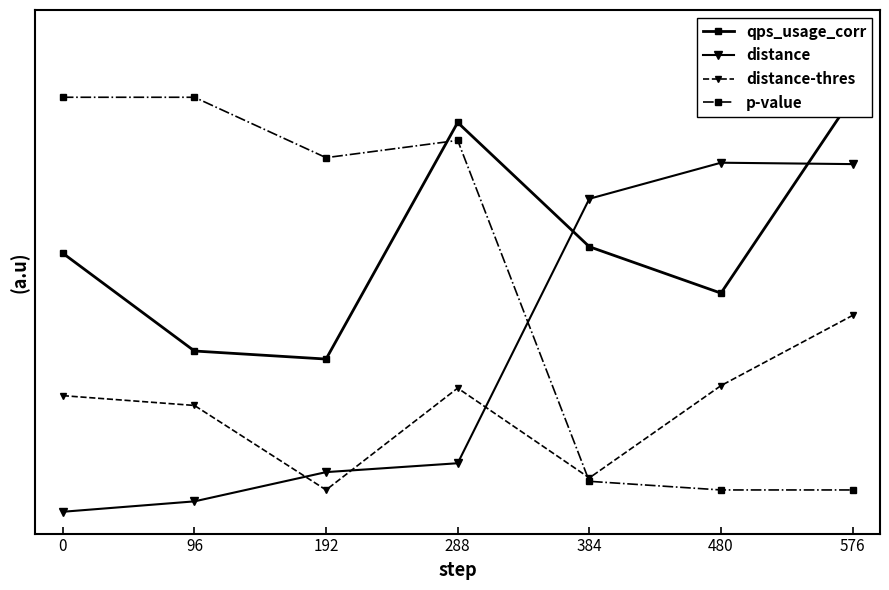

Rank the series by their average value, from highest to lowest.

qps_usage_corr, p-value, distance, distance-thres